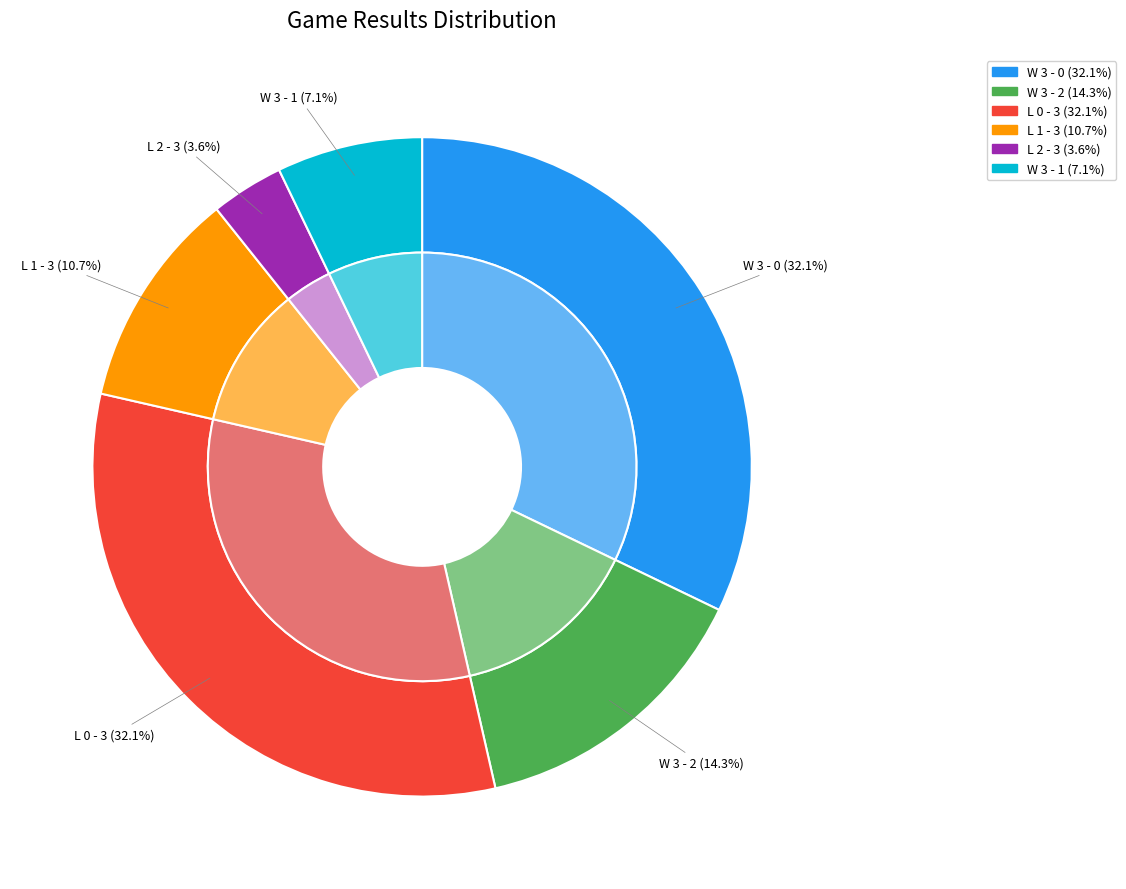

To the nearest percent, what is the difference between the L 2 - 3 and W 3 - 1 slice percentages?

4%